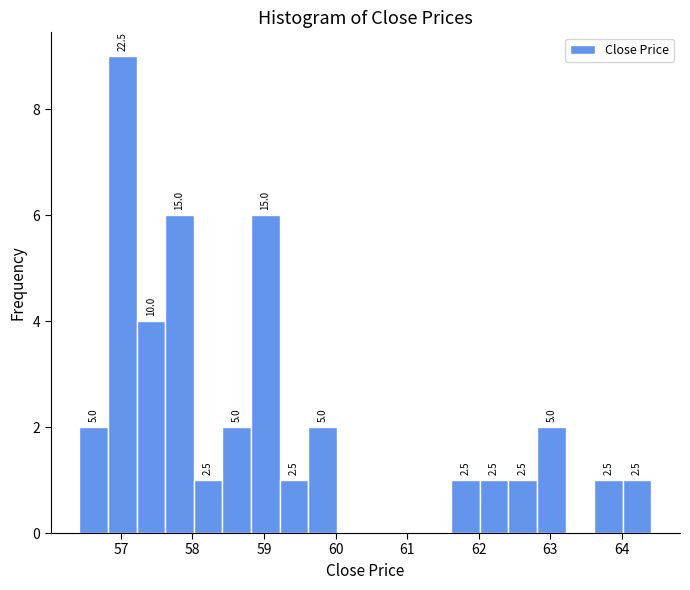

Around what value on the x-axis is the tallest bar? Give the approximate position of its centre, as read against the axis.

57.0